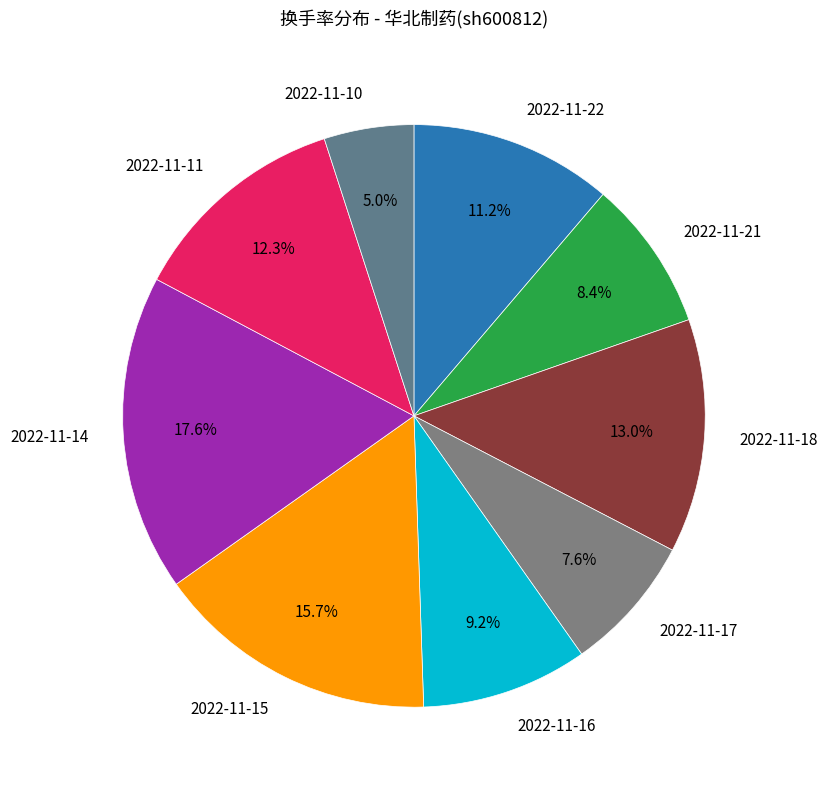

Which slice is the smallest?

2022-11-10